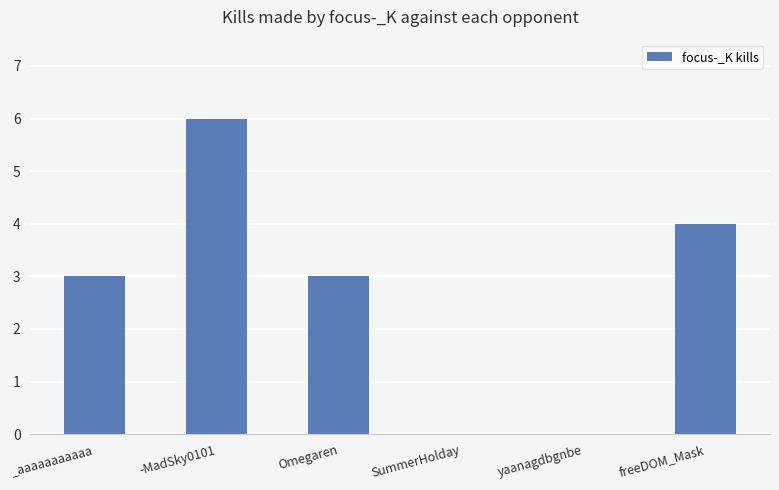

What is the change in value from _aaaaaaaaaaa to freeDOM_Mask?

+1